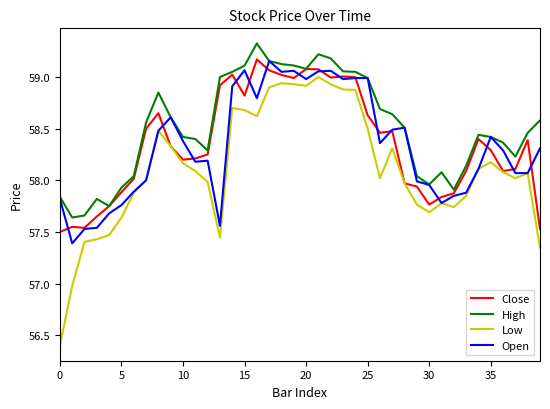

Which series has the largest total across all categories?

High